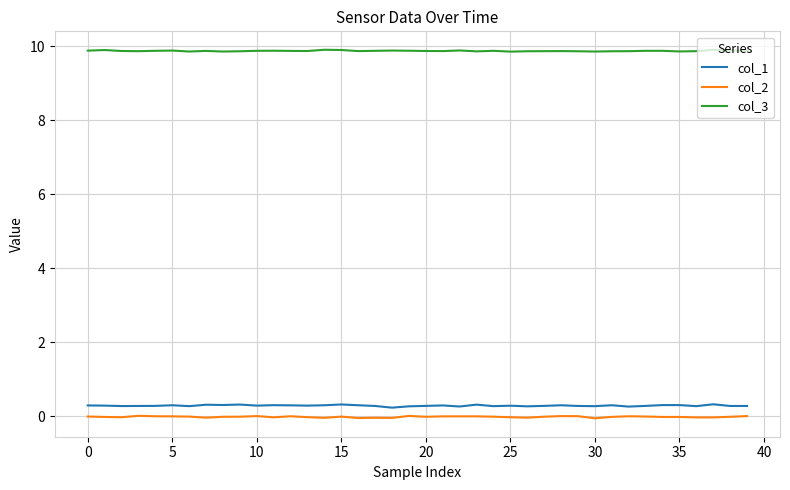

True or false: col_1 and col_3 cross at least once.

False